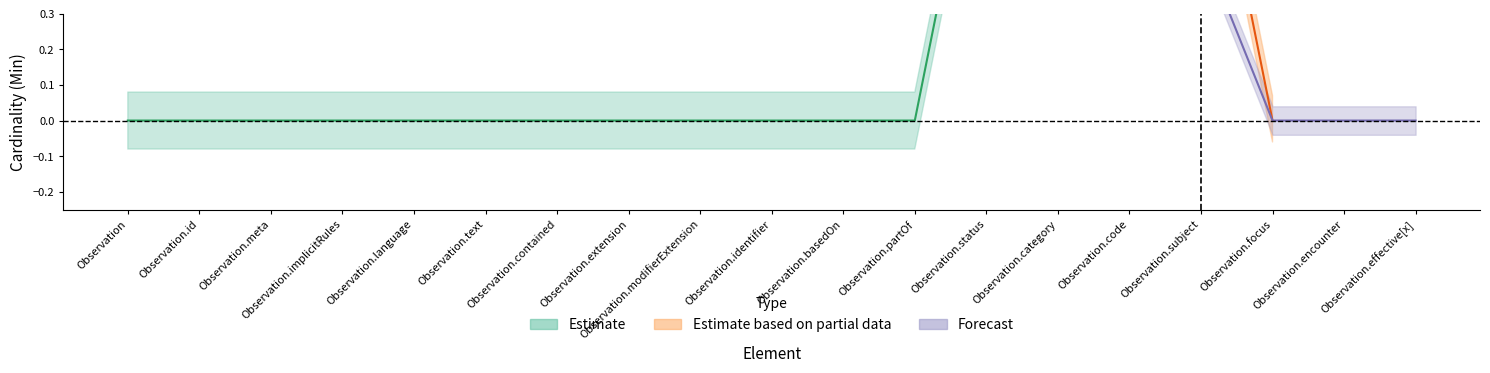

Reading left to right, extract all data points from this chart.

Min: Observation=0	Observation.id=0	Observation.meta=0	Observation.implicitRules=0	Observation.language=0	Observation.text=0	Observation.contained=0	Observation.extension=0	Observation.modifierExtension=0	Observation.identifier=0	Observation.basedOn=0	Observation.partOf=0	Observation.status=1	Observation.category=1	Observation.code=1	Observation.subject=1	Observation.focus=0	Observation.encounter=0	Observation.effective[x]=0
Base Min: Observation=0	Observation.id=0	Observation.meta=0	Observation.implicitRules=0	Observation.language=0	Observation.text=0	Observation.contained=0	Observation.extension=0	Observation.modifierExtension=0	Observation.identifier=0	Observation.basedOn=0	Observation.partOf=0	Observation.status=1	Observation.category=0	Observation.code=1	Observation.subject=0	Observation.focus=0	Observation.encounter=0	Observation.effective[x]=0